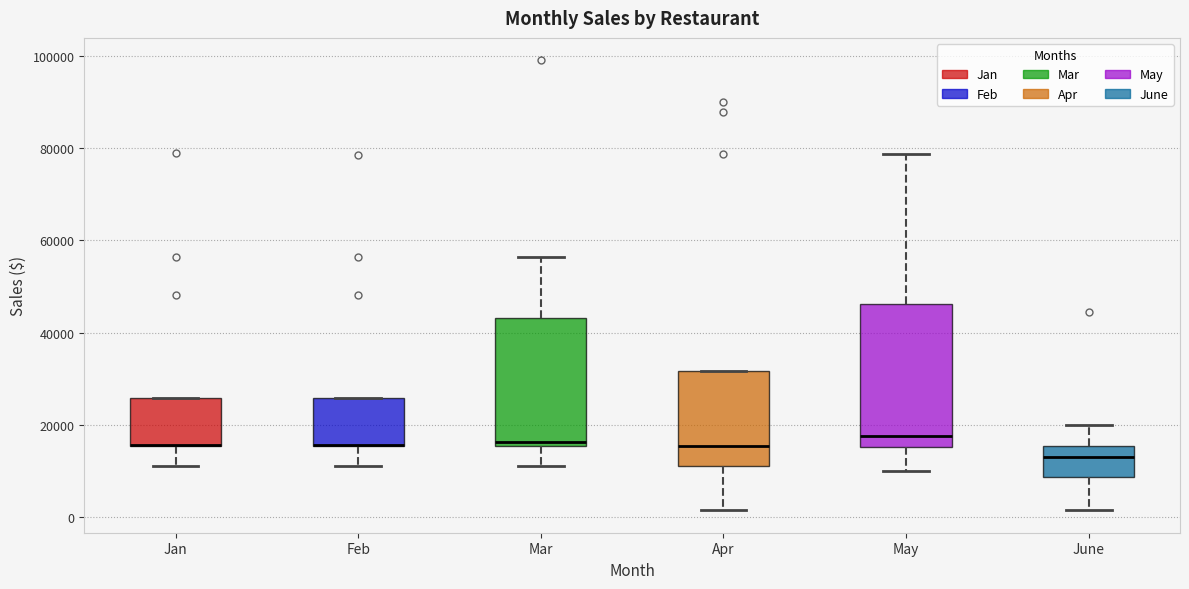

Where is the lower edge of the box for Jan on the y-axis? The values are not printed on the chart, so give them approximately, as read against the axis.

16000